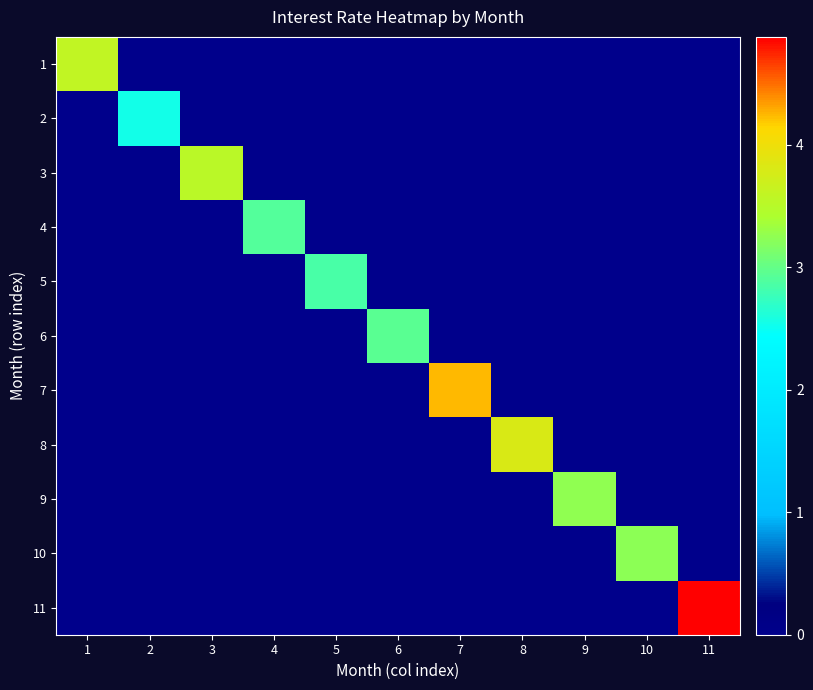

Which series has the largest total across all categories?

11